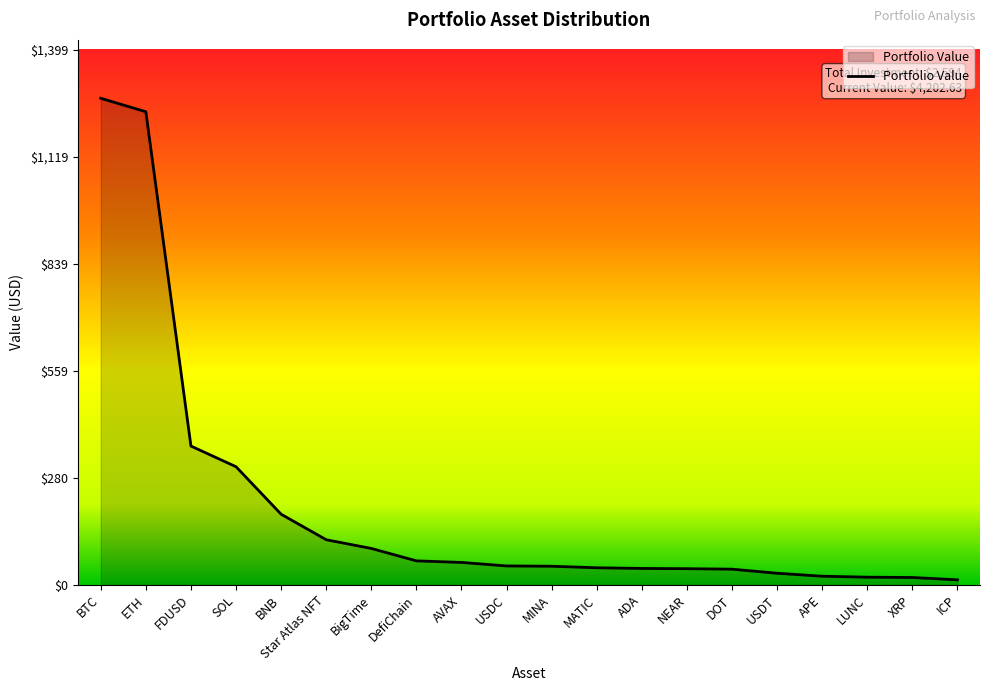

How many values are below 49?

10